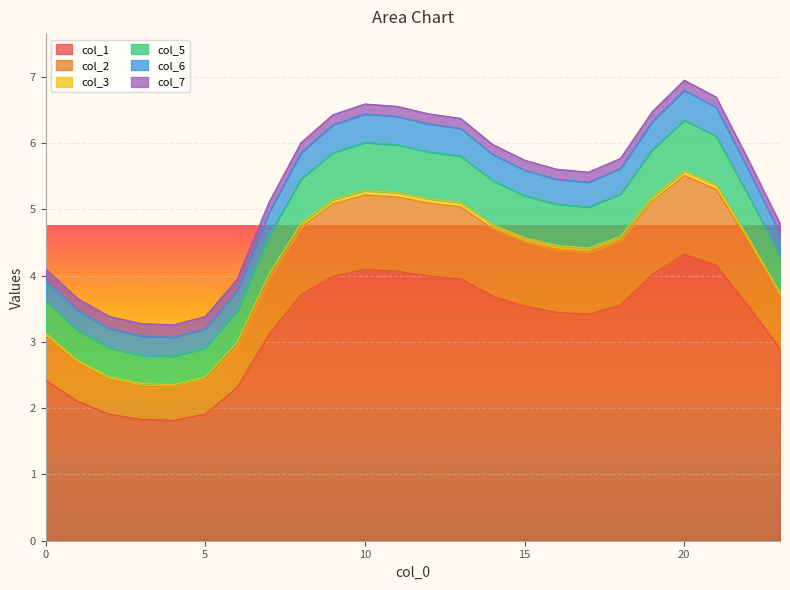

What is the highest value of the col_1 series?

4.3